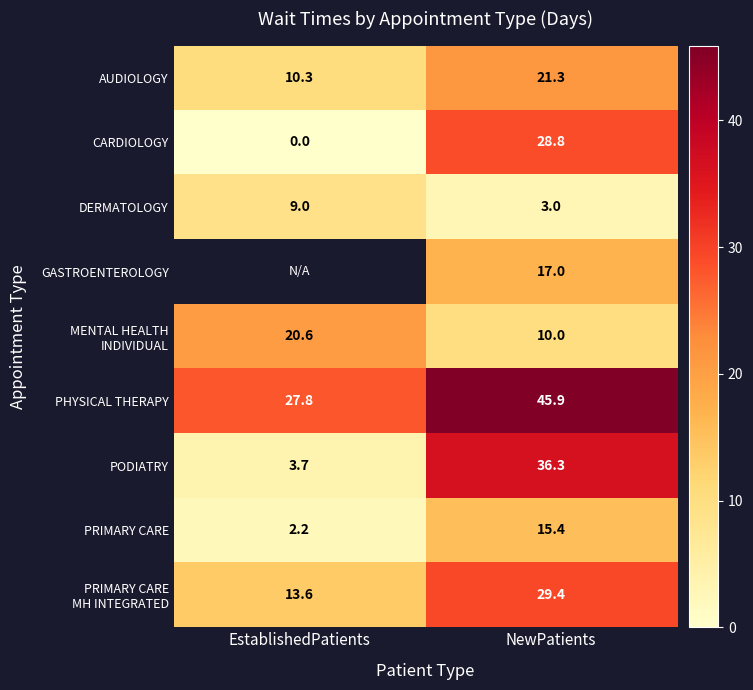

What is the sum of the PHYSICAL THERAPY values at EstablishedPatients and NewPatients?

73.7